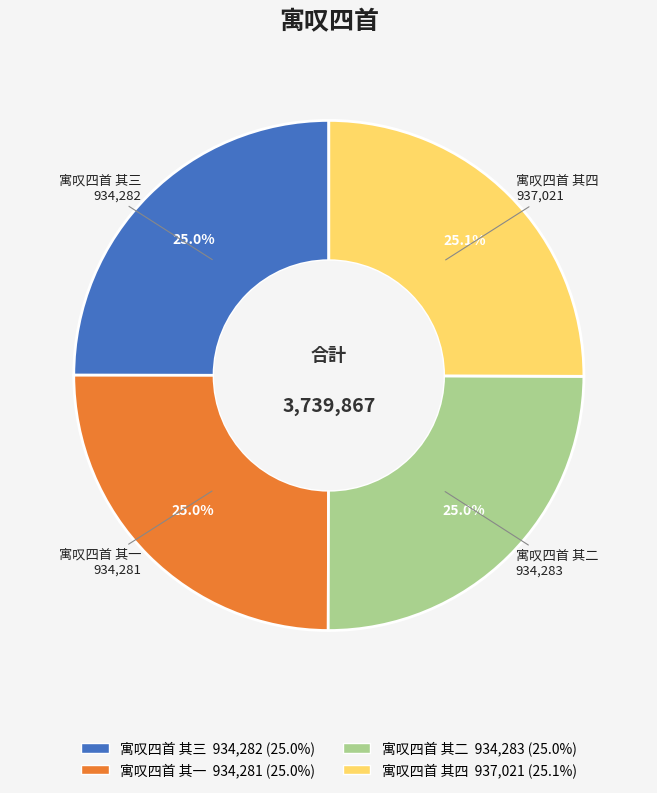

What is the ratio of the value at 寓叹四首 其三 to the value at 寓叹四首 其四?

1.0